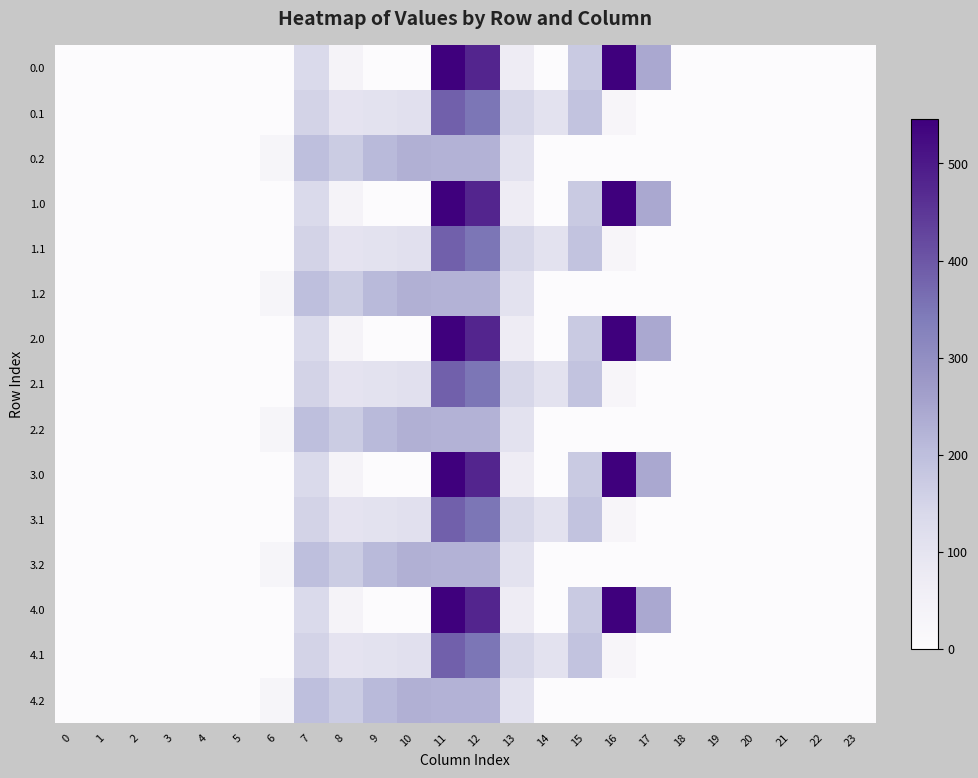

Which has a higher value, 22 or 7?

7